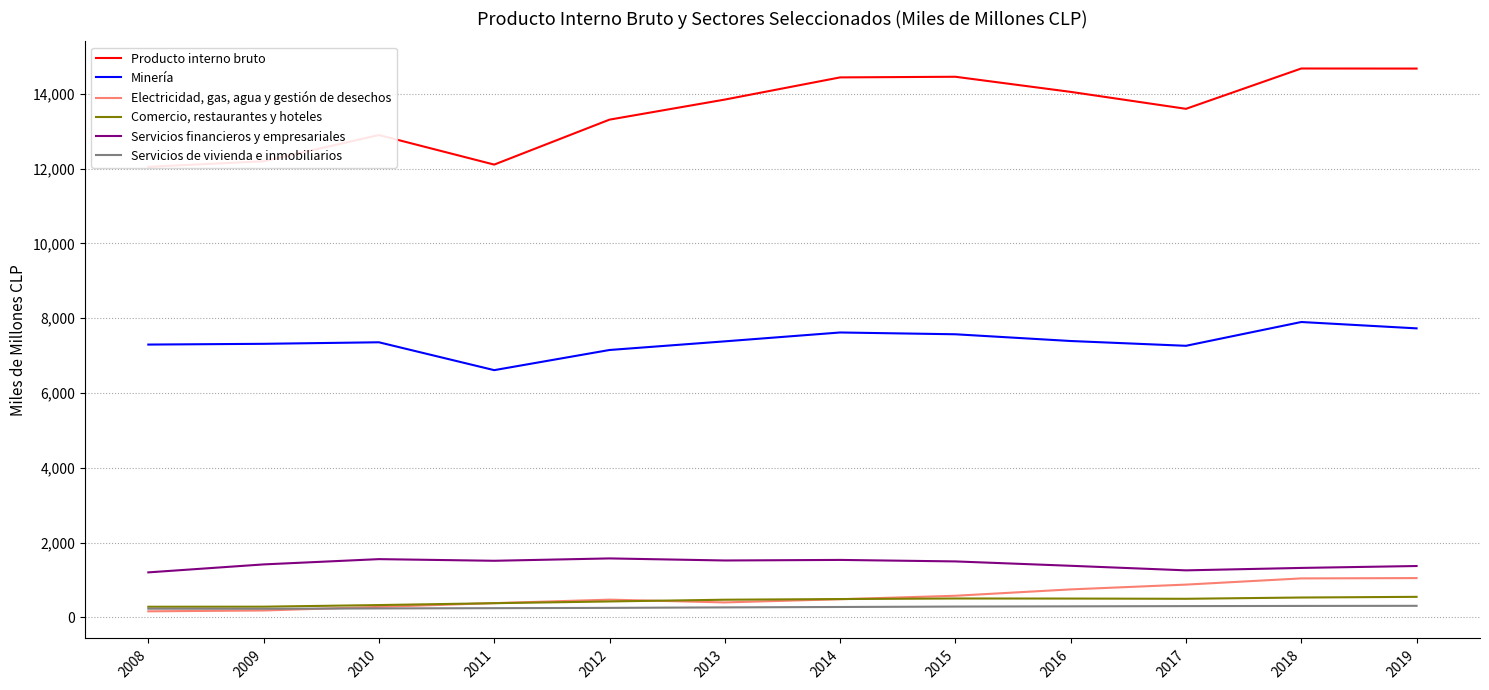

What is the difference between the highest and lowest values at 2012?

13052